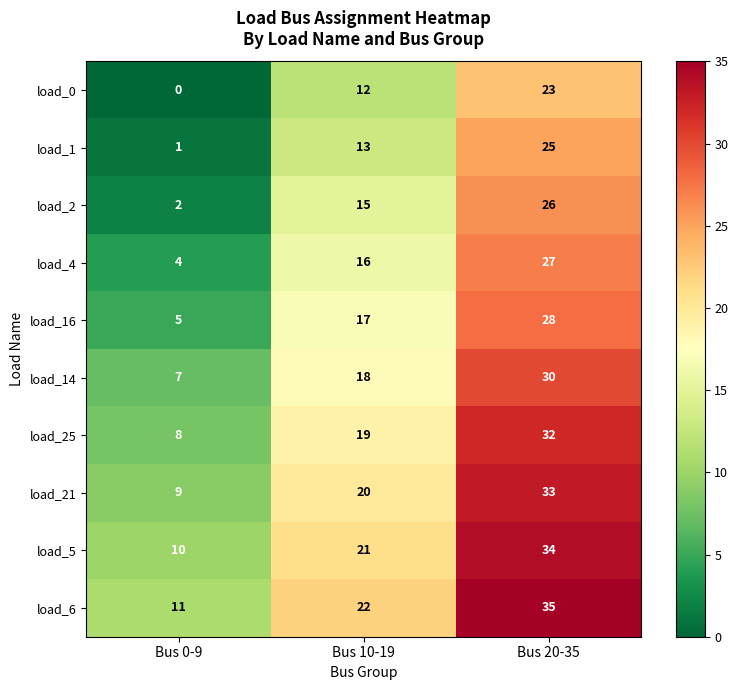

How many data points does each series have?

3